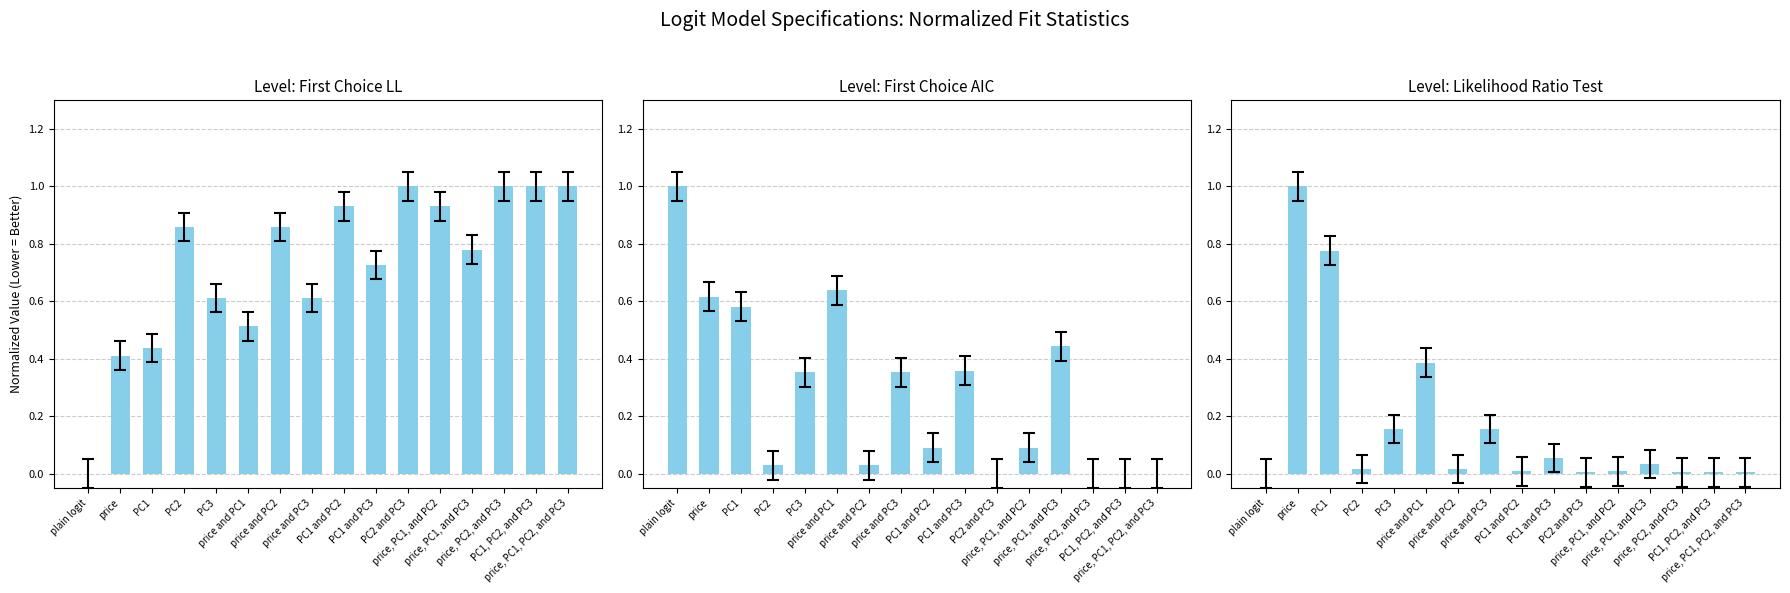

Rank the series by their average value, from lowest to highest.

Likelihood Ratio Test, First Choice AIC, First Choice LL